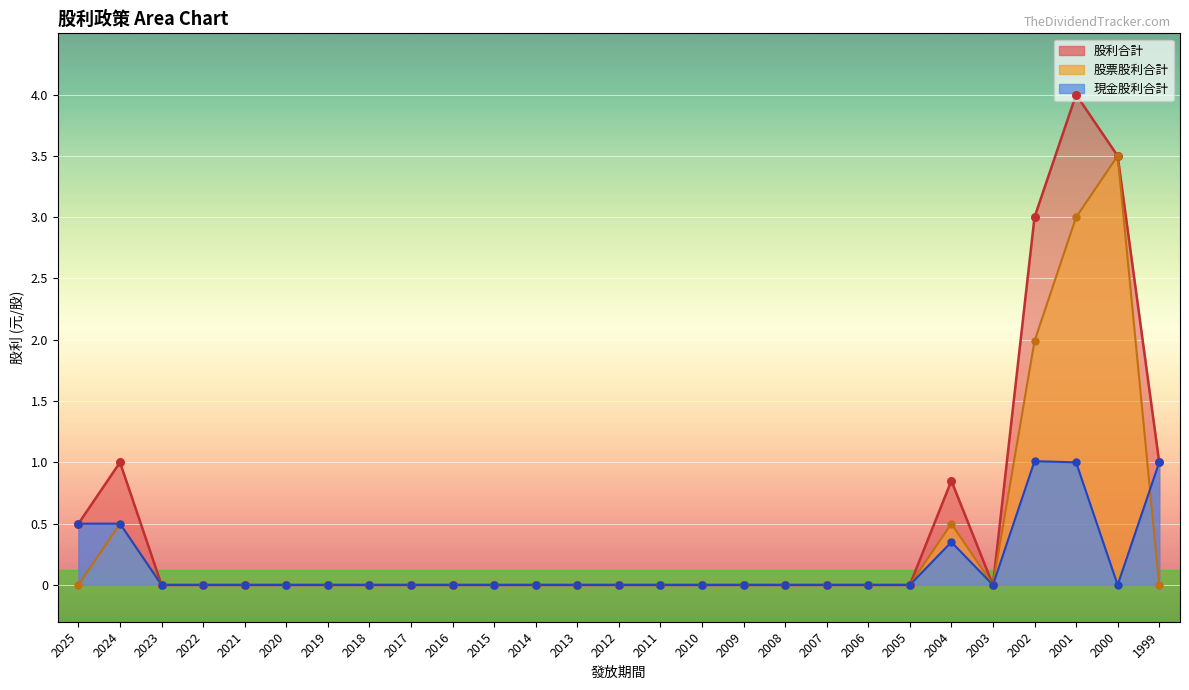

What are all the series names shown in the legend?

現金股利合計, 股票股利合計, 股利合計